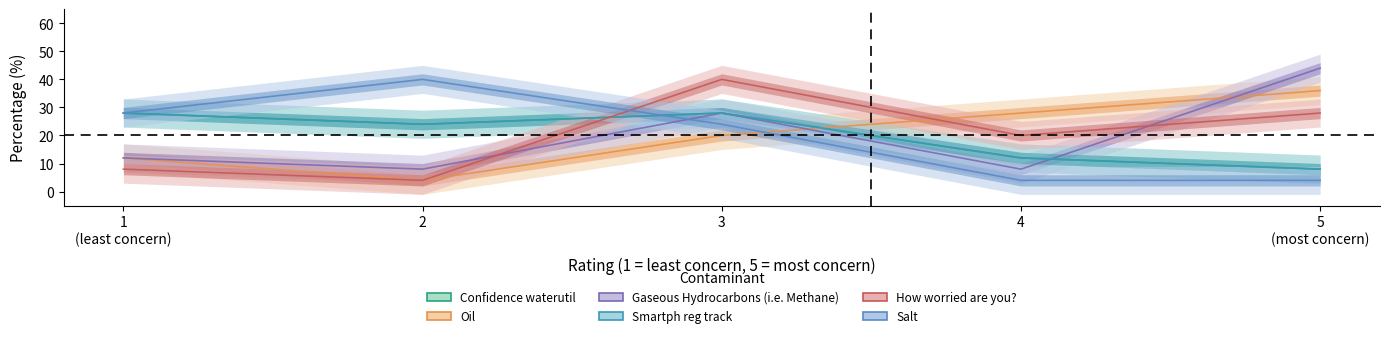

In Confidence waterutil, how many points are lower than both neighbors (excluding endpoints)?

1